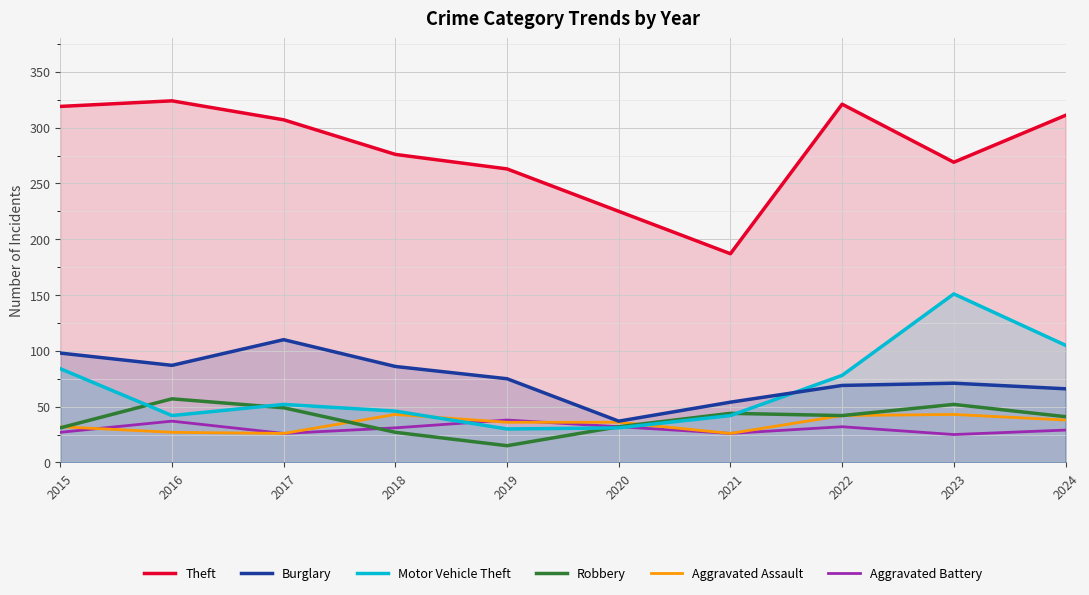

At how many categories does at least one series exceed 228?

8